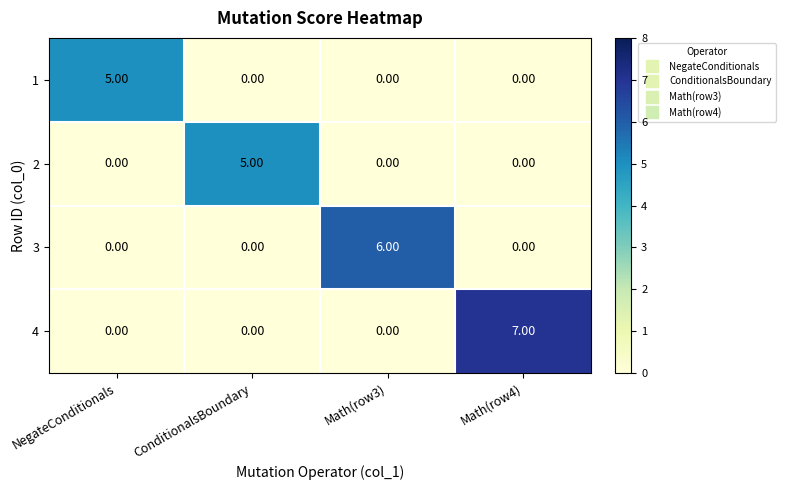

Between ConditionalsBoundary and Math(row3), which series saw the biggest shift?

3